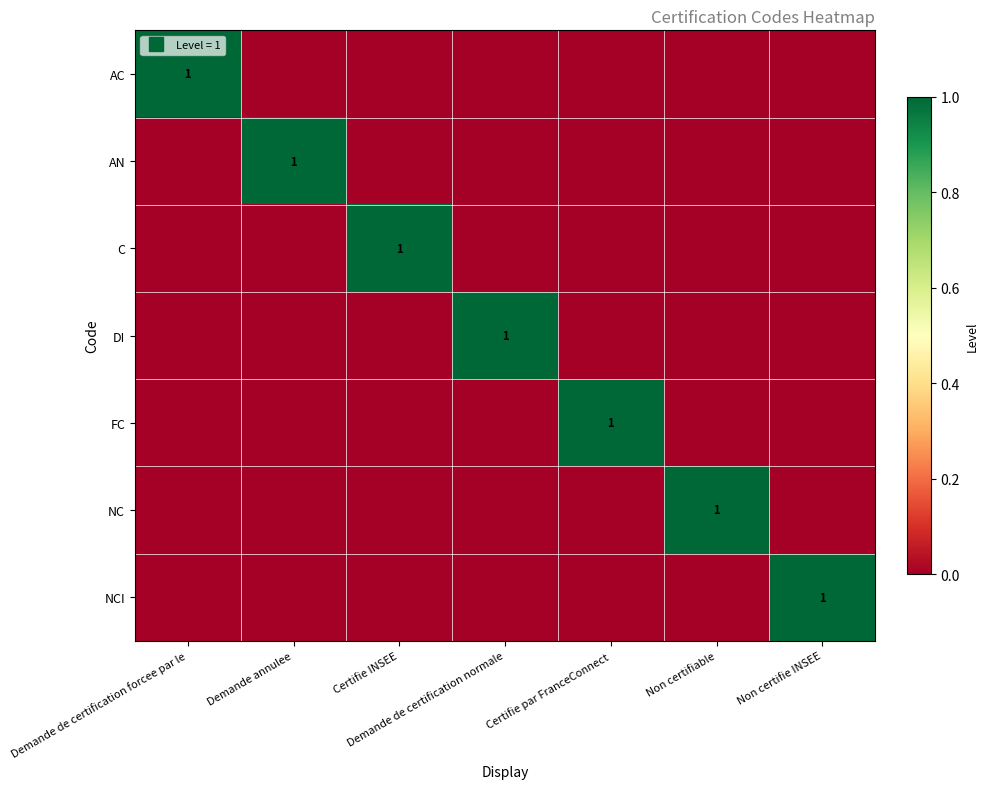

Rank the series by their maximum value, from highest to lowest.

AC, AN, C, DI, FC, NC, NCI